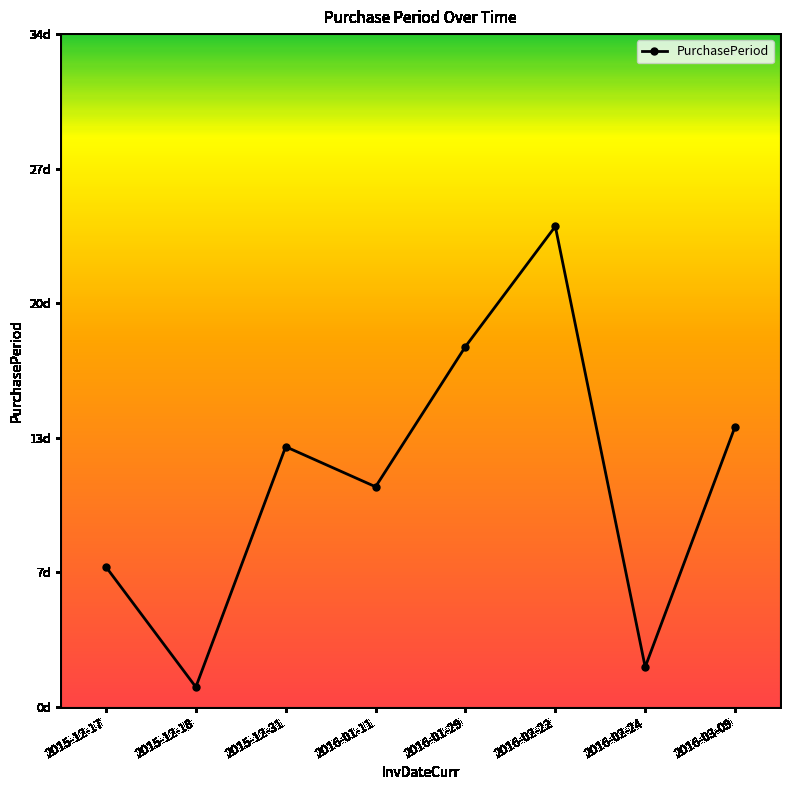

What is the label of the 2nd point from the left?

2015-12-18